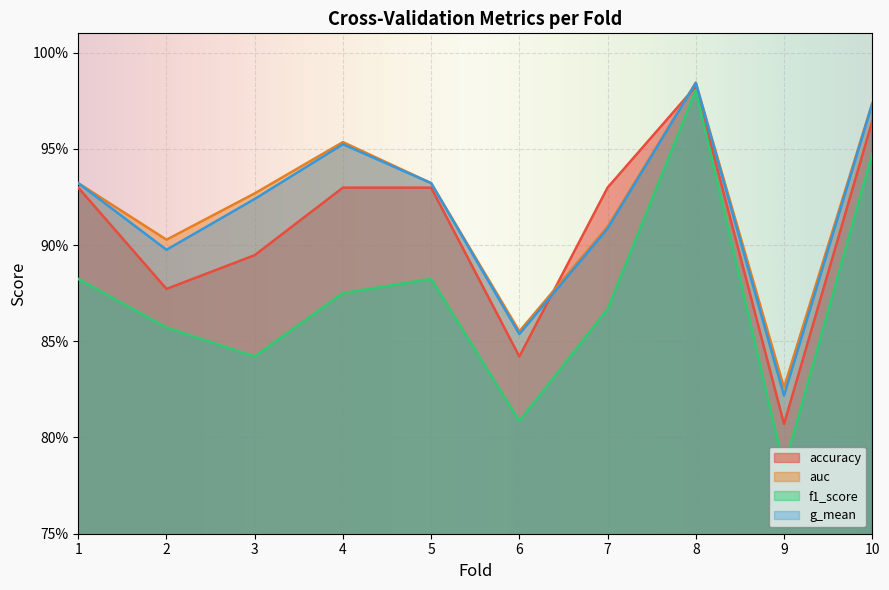

The f1_score series shows 0.3 at 9. True or false?

False